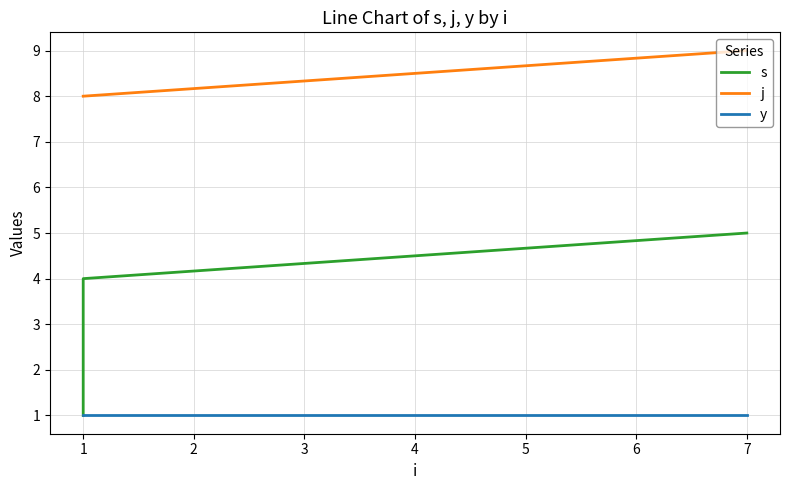

Reading left to right, list all the values displayed in this chart.

s: 1	4	5
j: 8	8	9
y: 1	1	1